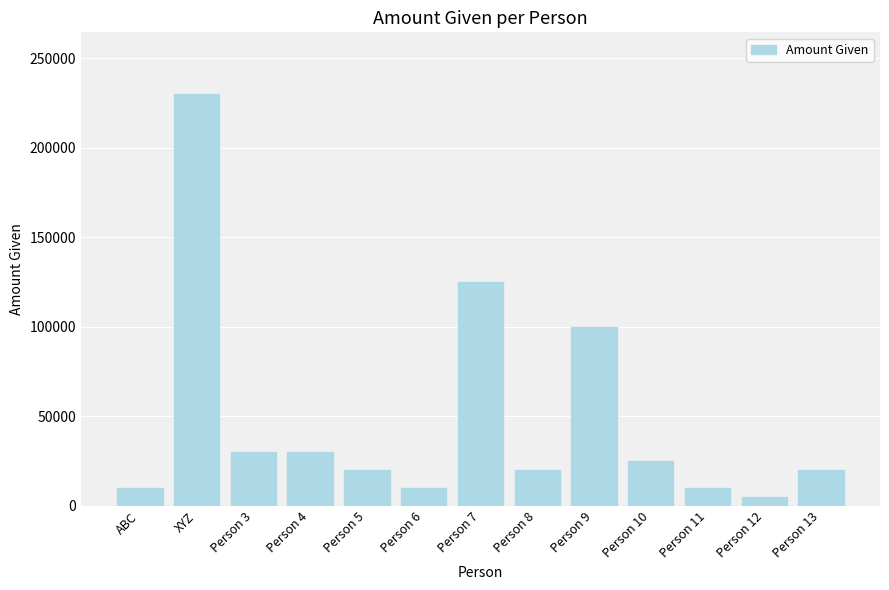

Reading left to right, transcribe all the data shown in this chart.

ABC=10000	XYZ=230000	Person 3=30000	Person 4=30000	Person 5=20000	Person 6=10000	Person 7=125000	Person 8=20000	Person 9=100000	Person 10=25000	Person 11=10000	Person 12=5000	Person 13=20000